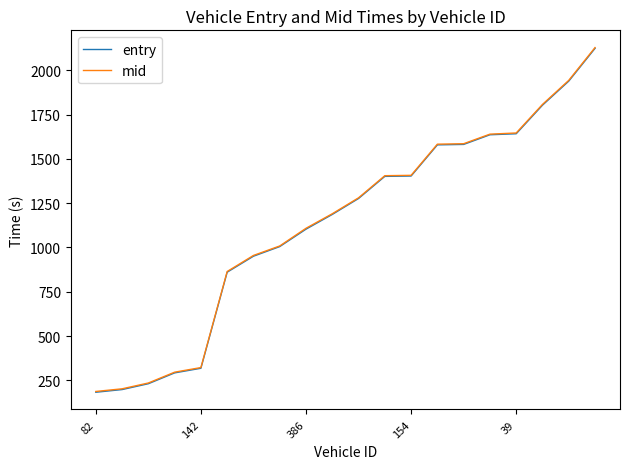

True or false: entry and mid intersect in this chart.

False